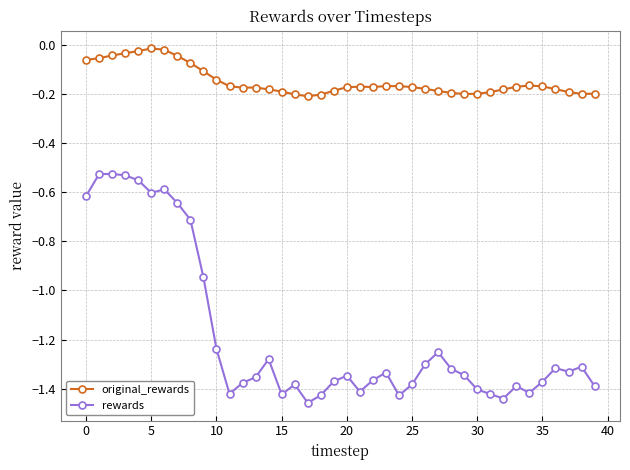

Which series has the largest total across all categories?

original_rewards